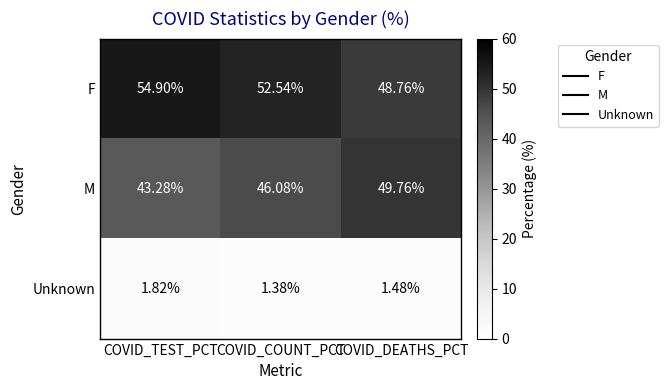

At which label does F first exceed 52?

COVID_TEST_PCT